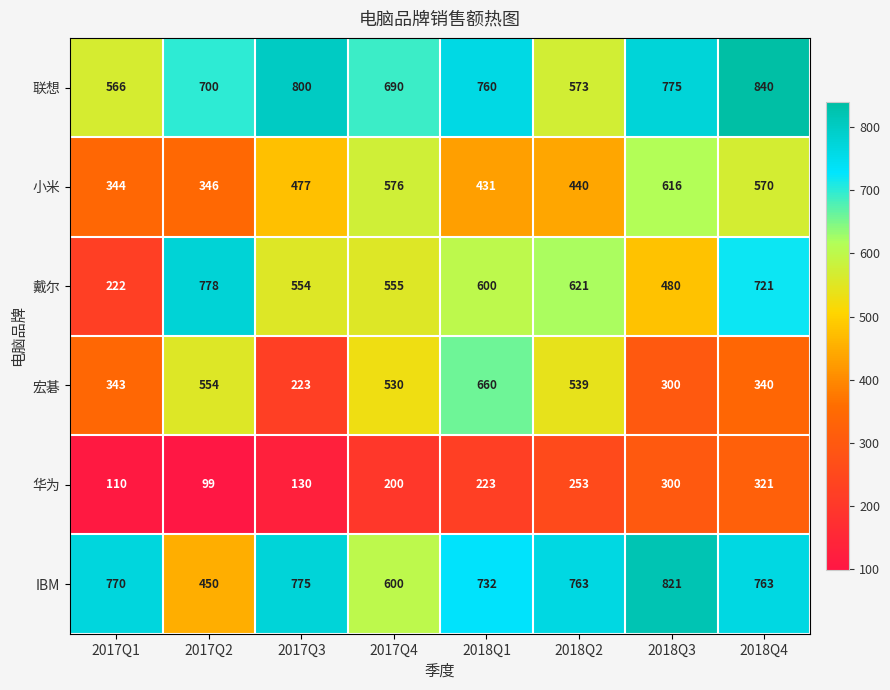

Which series changed the most between 2017Q4 and 2018Q1?

小米